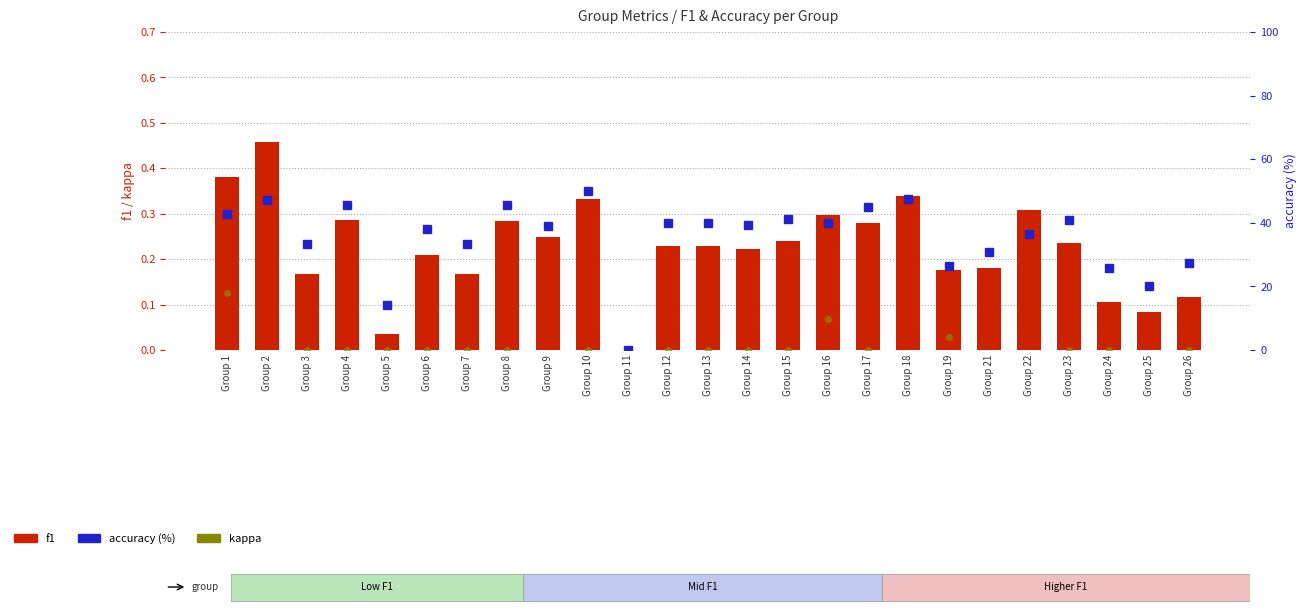

Reading left to right, extract all data points from this chart.

kappa: 0.1	-0.2	0.0	0.0	0.0	0.0	0.0	0.0	-0.1	0.0	0.0	0.0	0.0	0.0	0.0	0.1	0.0	-0.1	0.0	-0.2	-0.1	0.0	0.0	-0.1	0.0
f1: 0.4	0.5	0.2	0.3	0.0	0.2	0.2	0.3	0.2	0.3	0.0	0.2	0.2	0.2	0.2	0.3	0.3	0.3	0.2	0.2	0.3	0.2	0.1	0.1	0.1
accuracy (%): 42.9	47.1	33.3	45.7	14.3	38.1	33.3	45.5	38.9	50.0	0.0	40.0	40.0	39.4	41.2	40.0	45.0	47.6	26.3	30.8	36.4	40.7	25.6	20.0	27.3